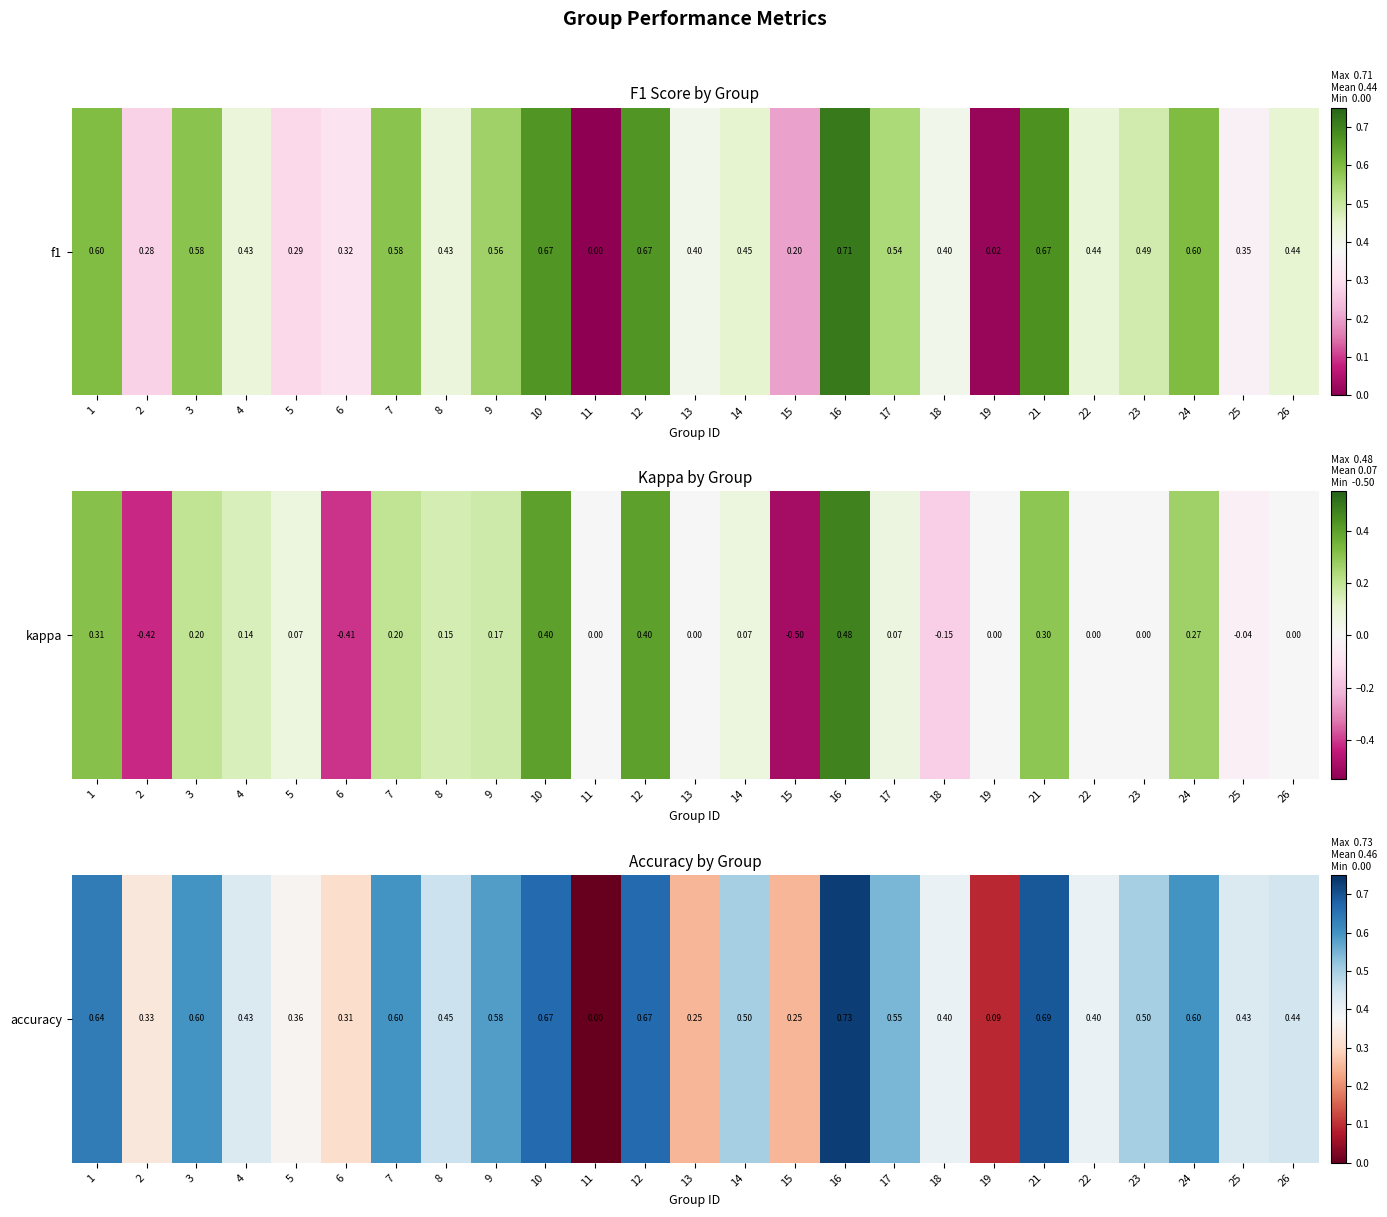

What is the average value?

0.5